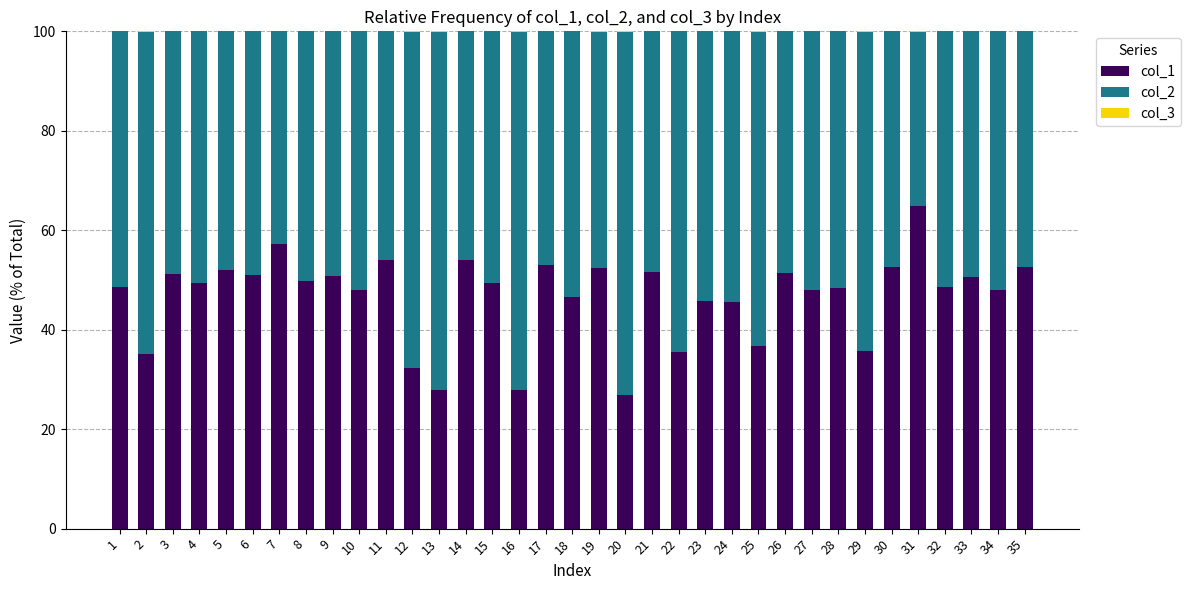

The value of col_1 at 11 is 54.0. True or false?

True